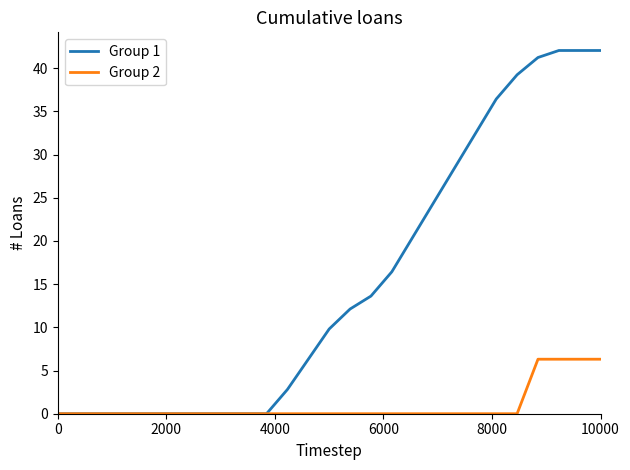

Which series has the largest total across all categories?

Group 1